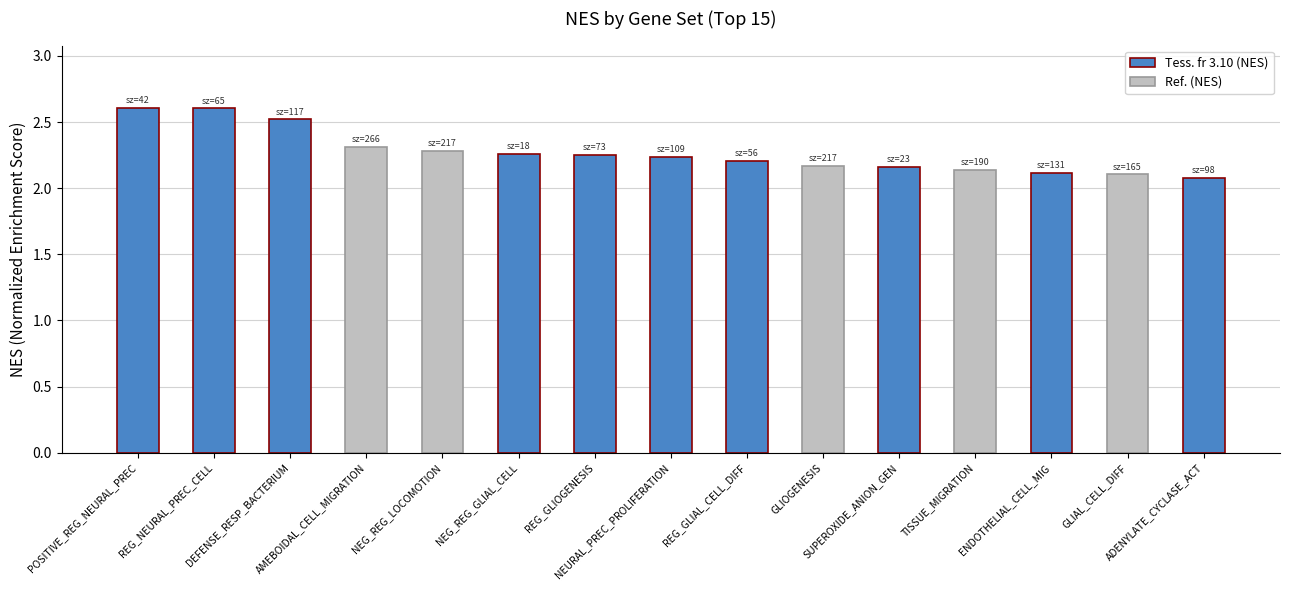

What is the greatest value displayed?

2.6